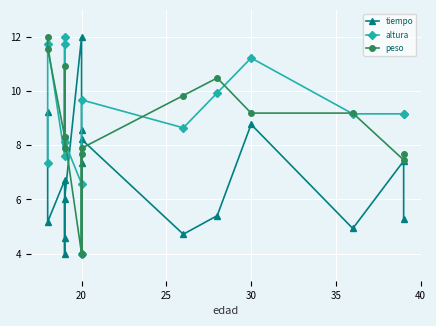

What is the greatest value displayed?

12.0